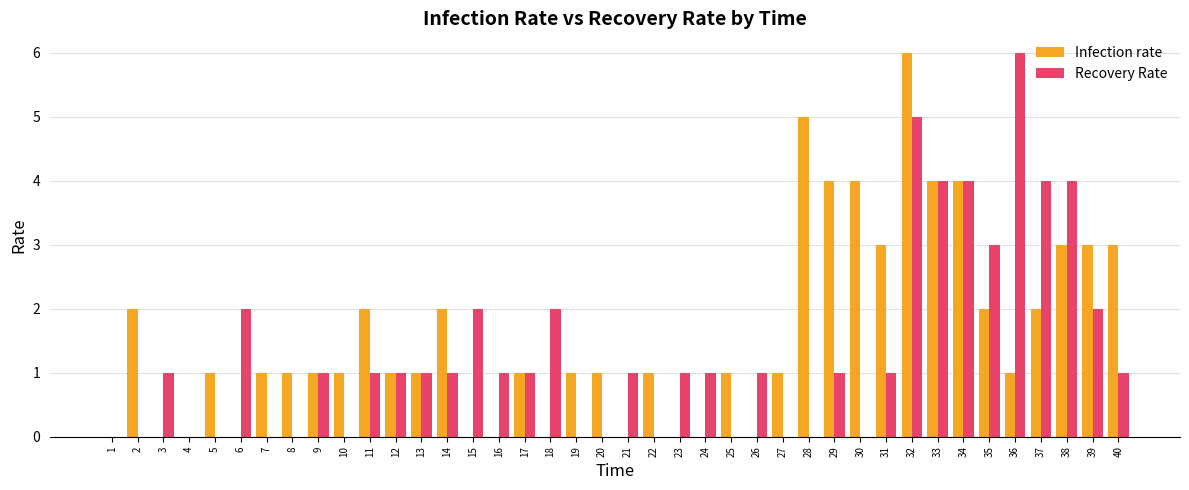

How many distinct data groups are displayed?

2